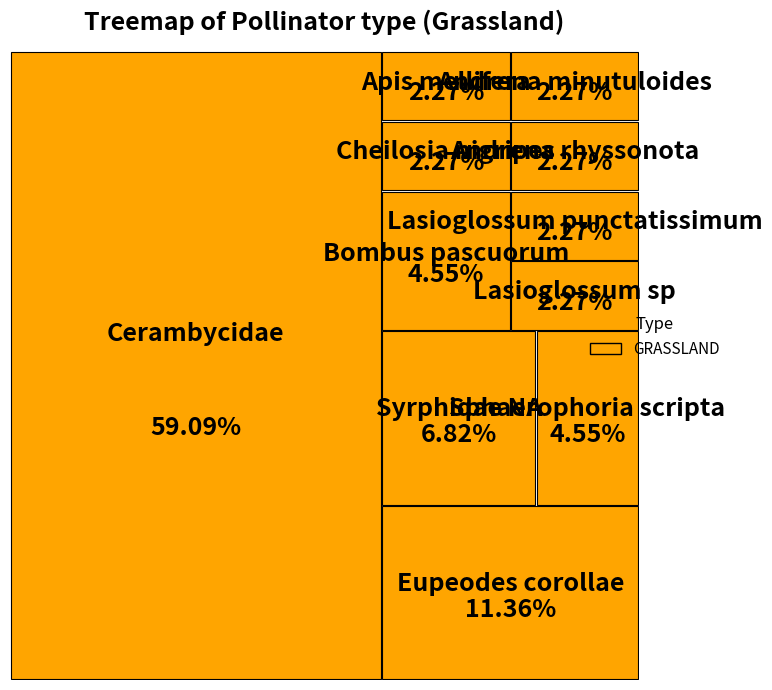

Combined, do Lasioglossum sp and Syrphidae NA account for over 50%?

No